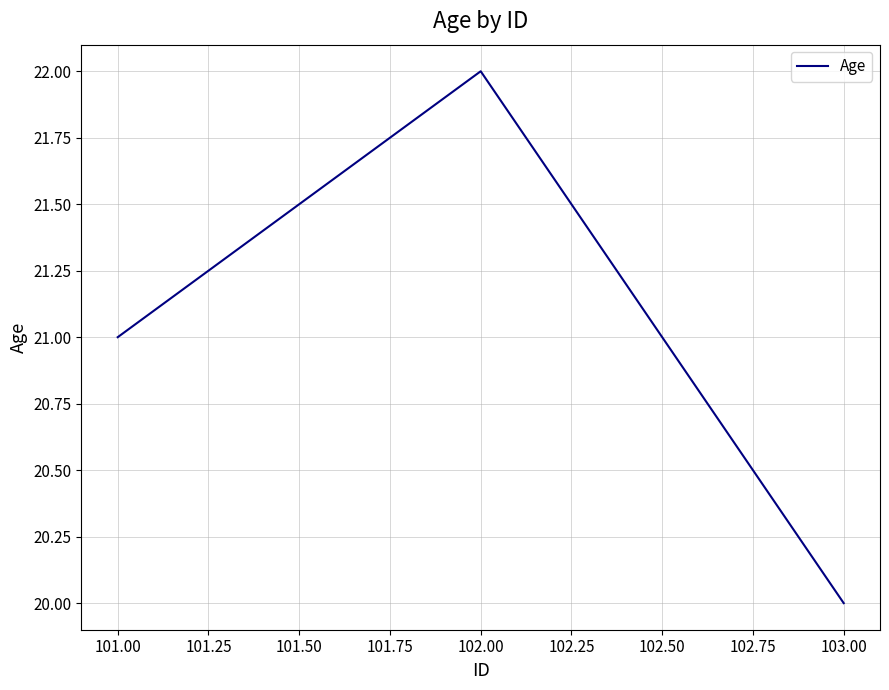

List the labels in order of value, largest first.

102.00, 101.00, 103.00